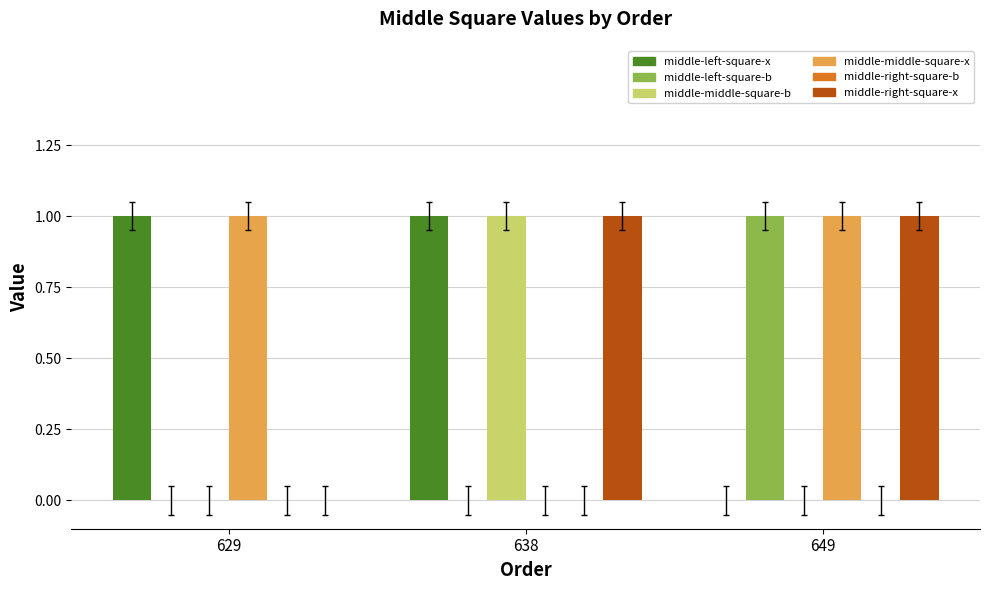

What is the total value across all series at 649?

3